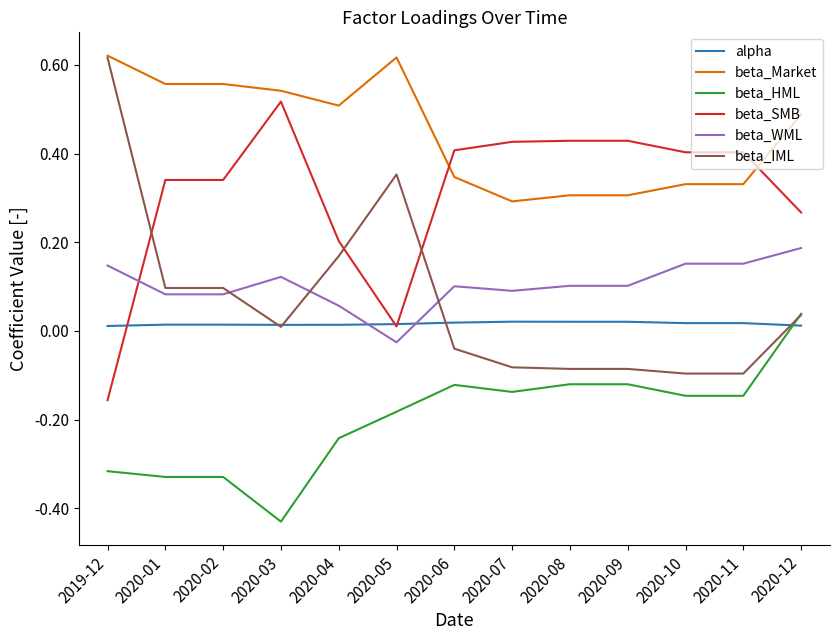

The value of beta_Market at 2020-07 is 0.4. True or false?

False